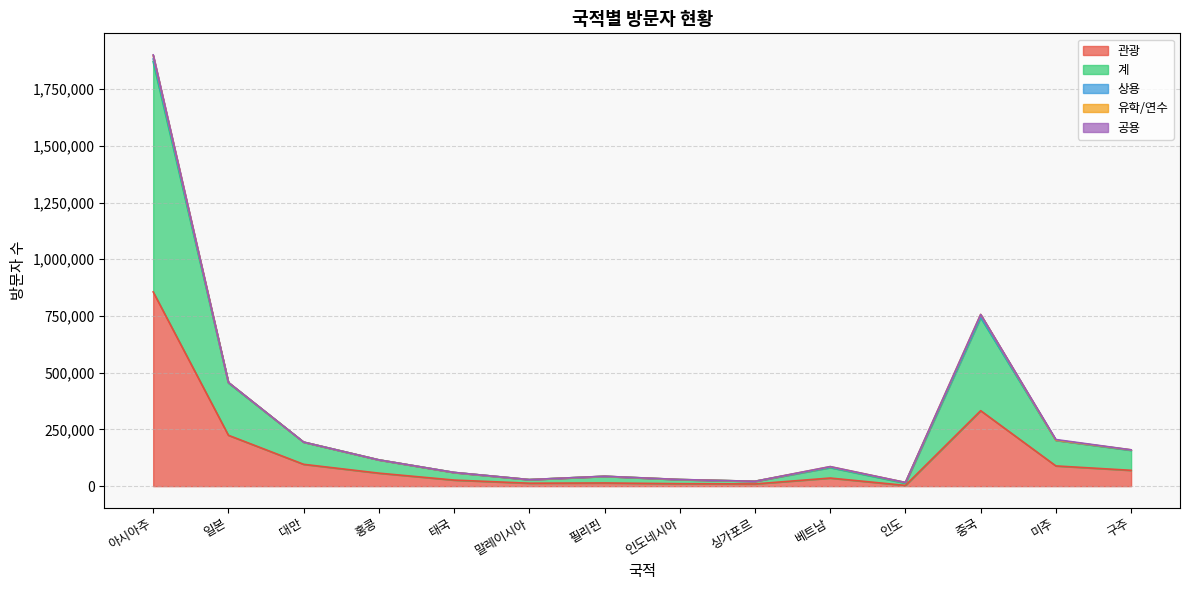

Which series changed the most between 인도 and 구주?

계